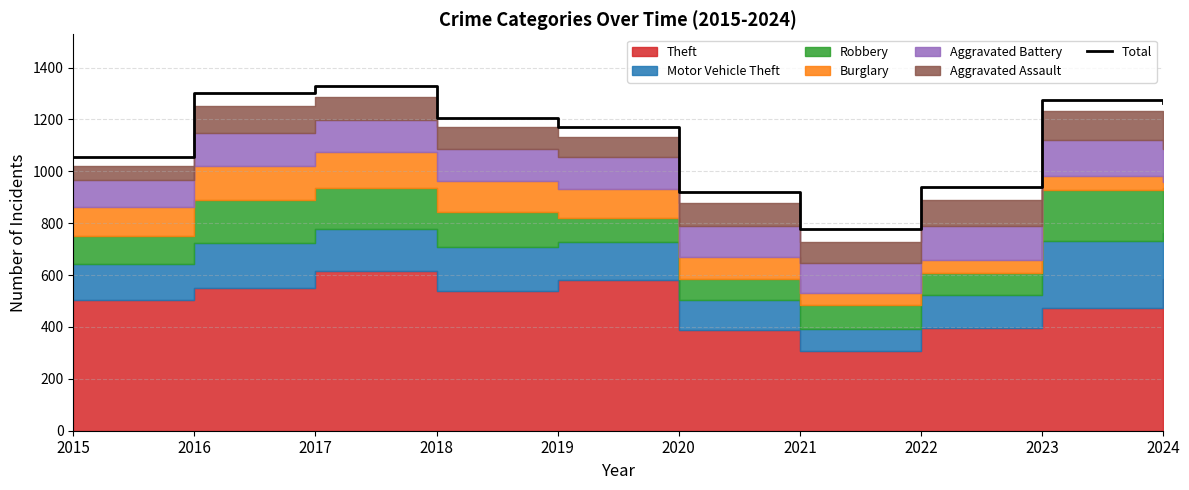

Rank the categories by value from highest to lowest.

2017, 2016, 2023, 2024, 2018, 2019, 2015, 2022, 2020, 2021